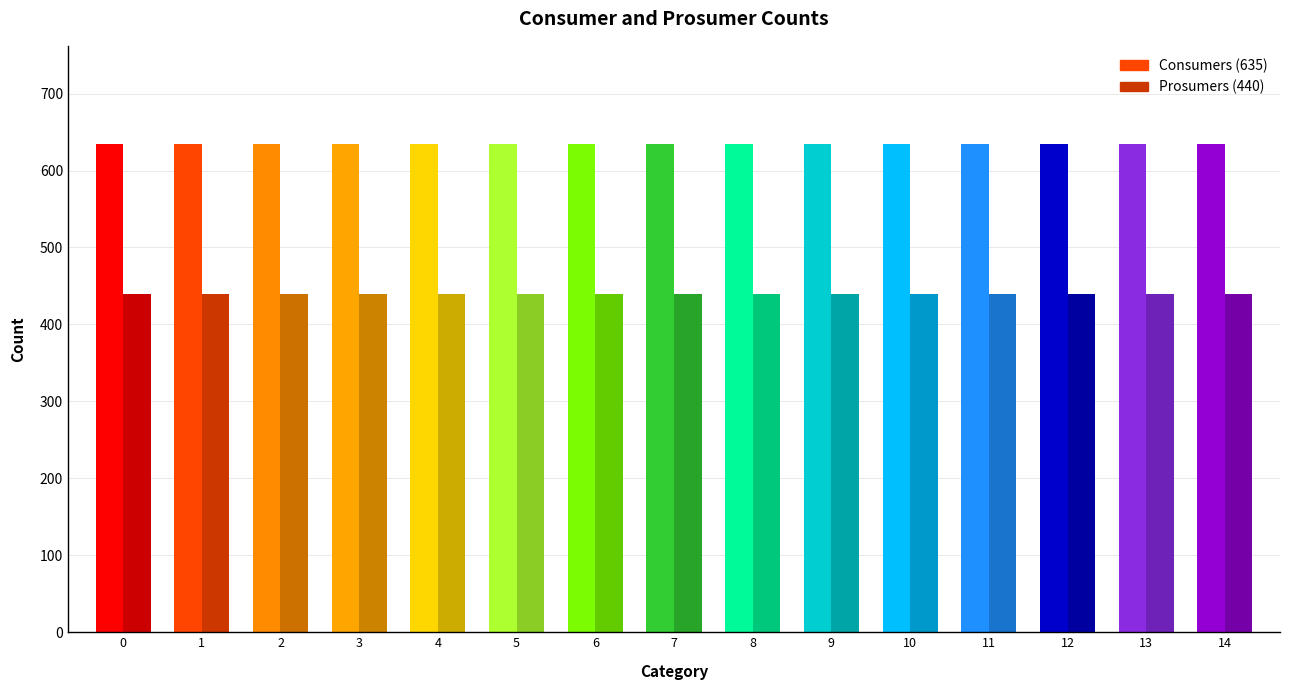

What is the total value across all series at 10?

1075